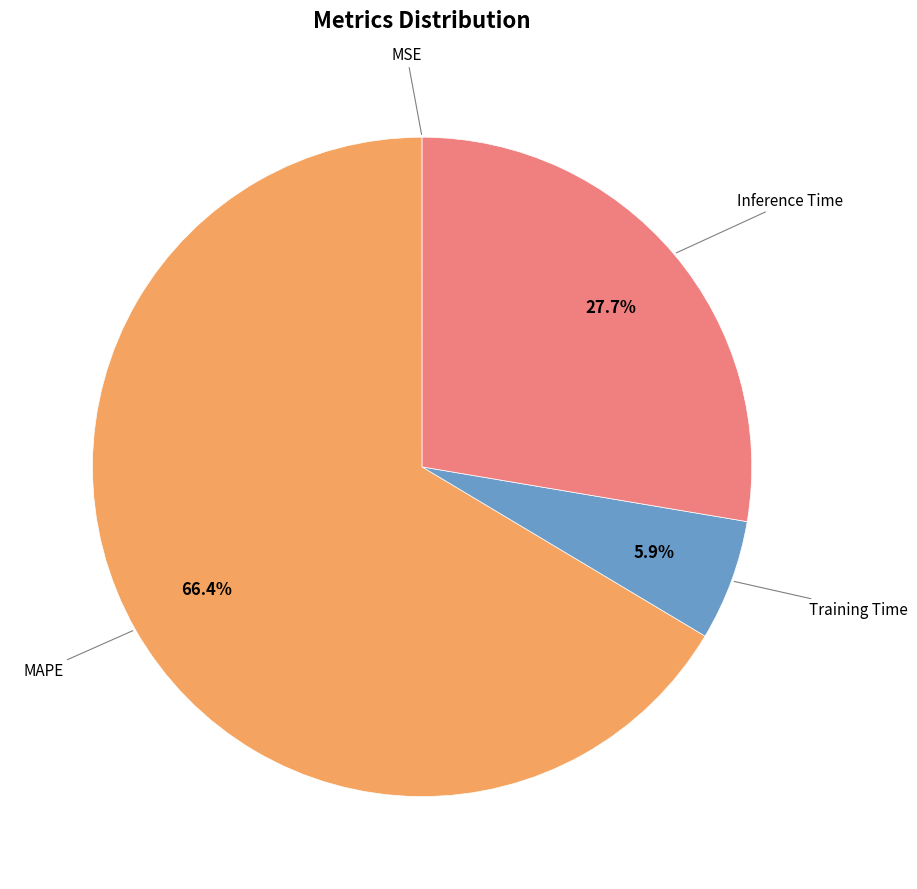

Does any single category account for the majority?

Yes